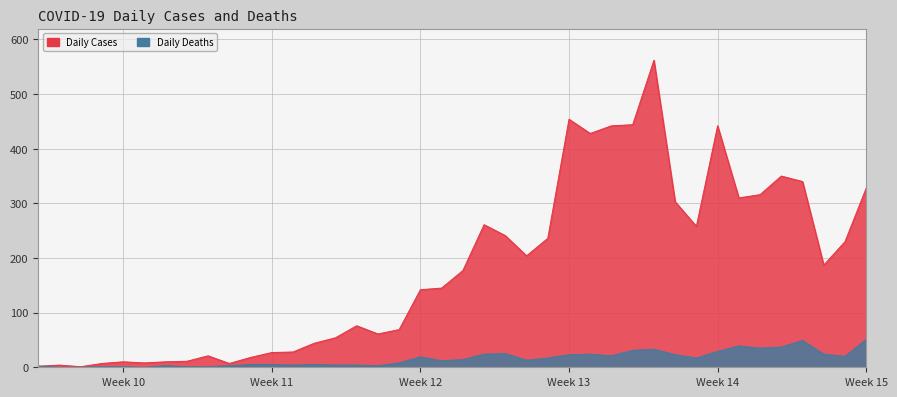

Which series has the largest total across all categories?

Daily Cases